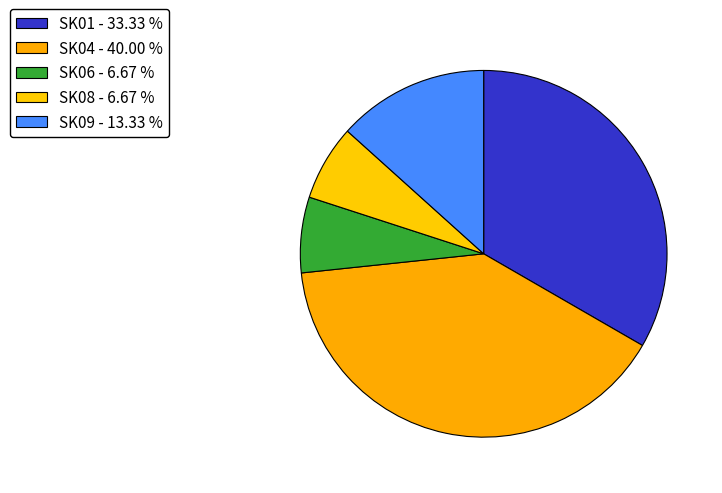

The SK04 slice represents 33% of the pie. True or false?

False